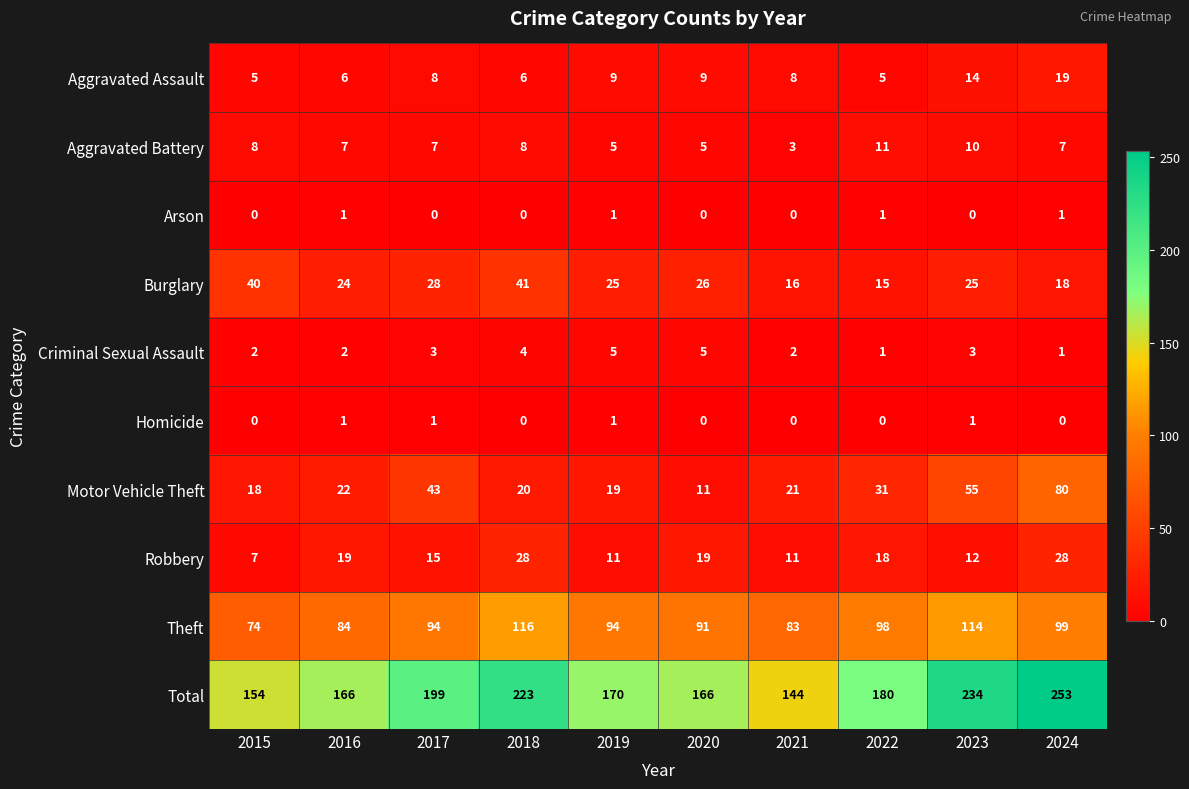

At 2017, list the series in order from smallest to largest.

Arson, Homicide, Criminal Sexual Assault, Aggravated Battery, Aggravated Assault, Robbery, Burglary, Motor Vehicle Theft, Theft, Total